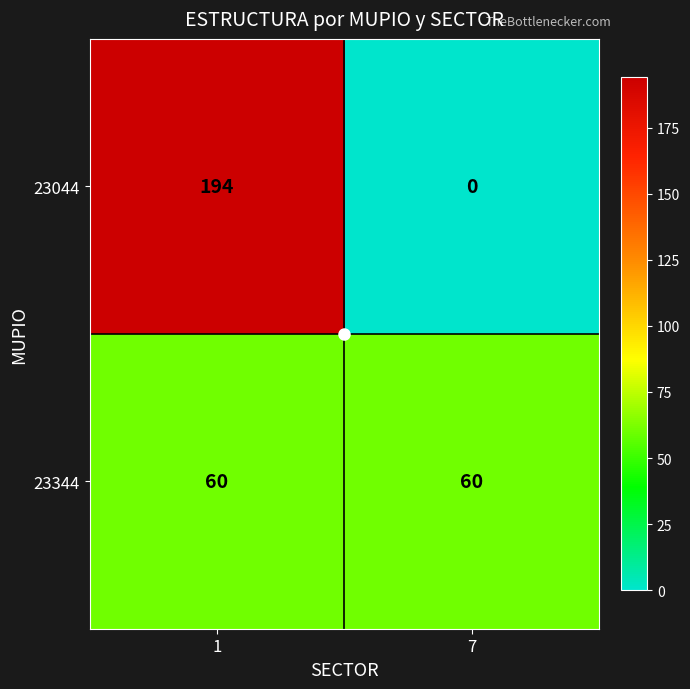

How many positive values does the 7 series have?

1